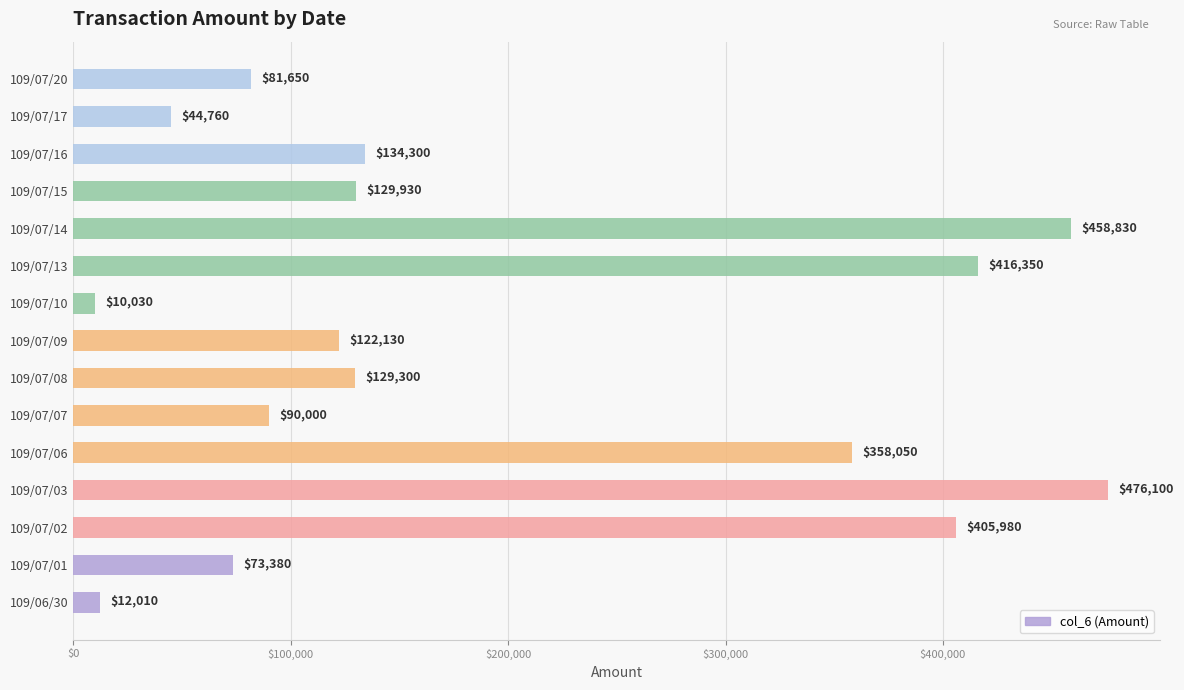

Which label corresponds to the largest value in the chart?

109/07/03